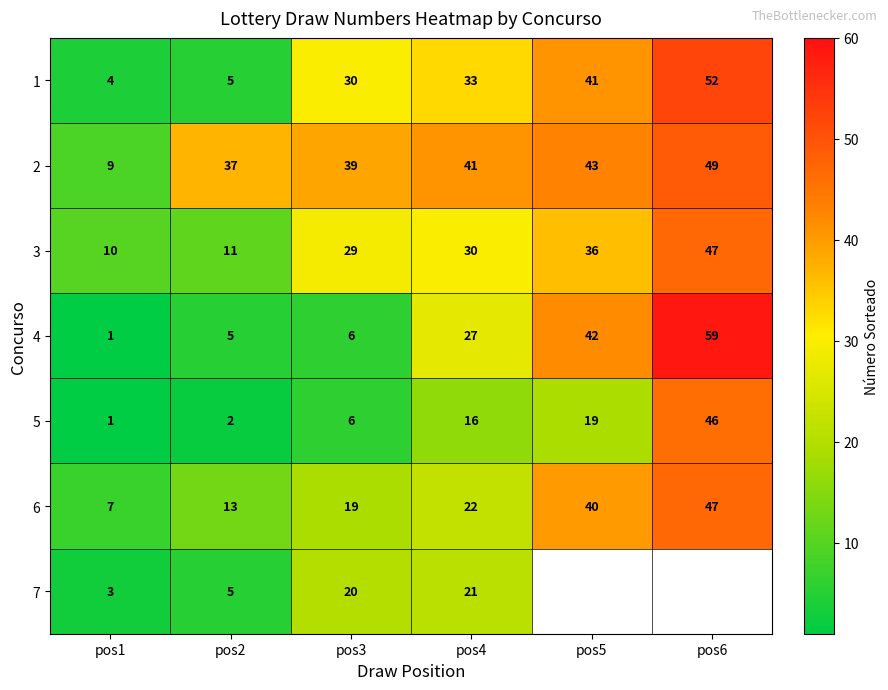

Is it true that 2 equals 61.7 at pos2?

False